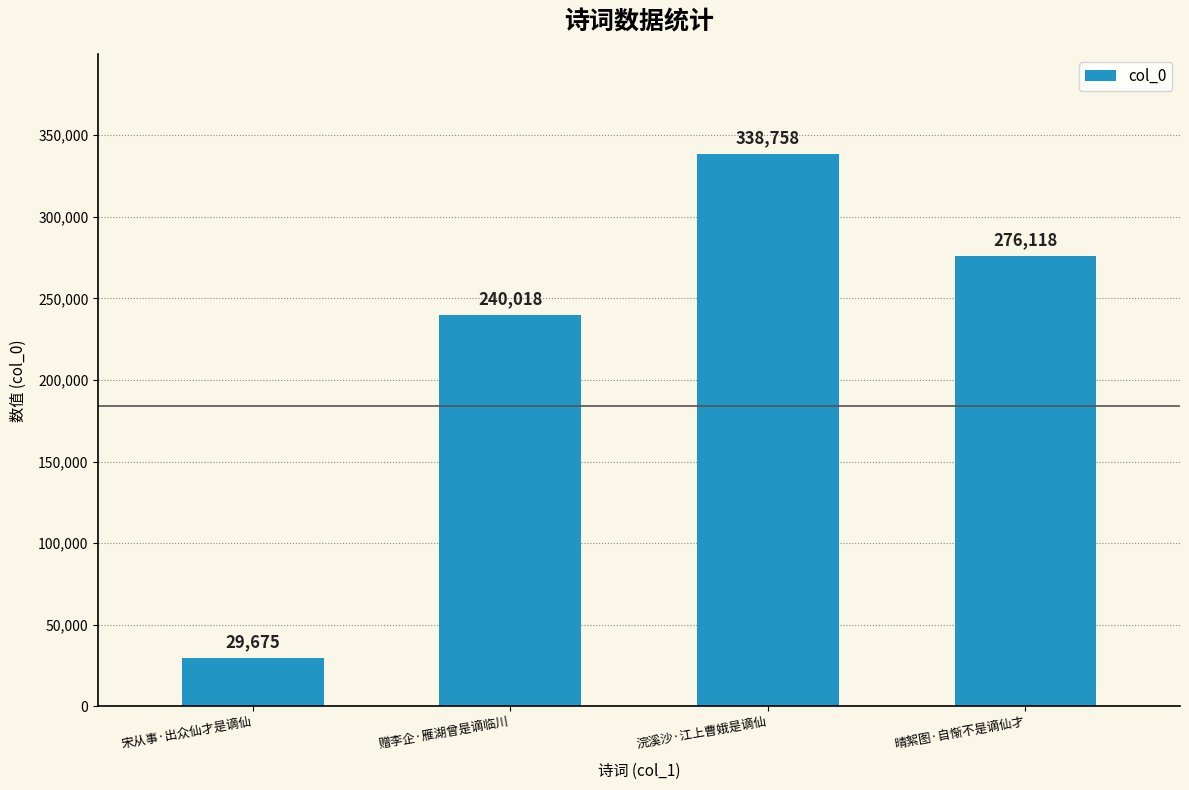

Reading left to right, extract all data points from this chart.

29675	240018	338758	276118